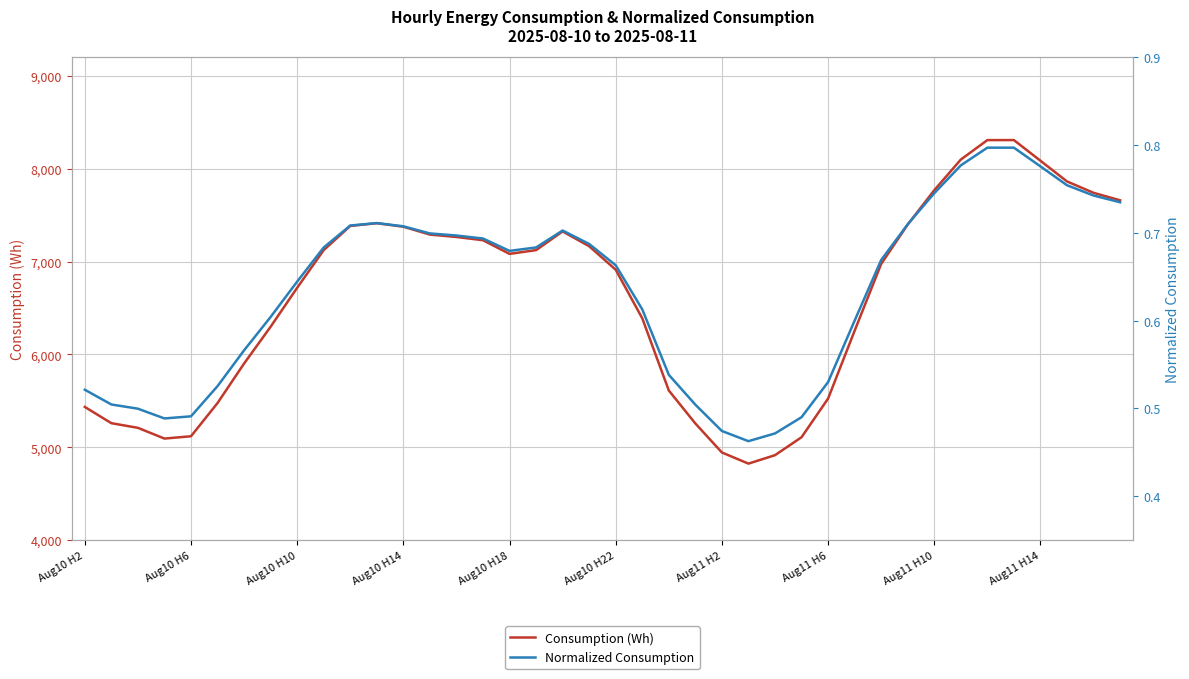

Which series has the largest total across all categories?

Consumption (Wh)